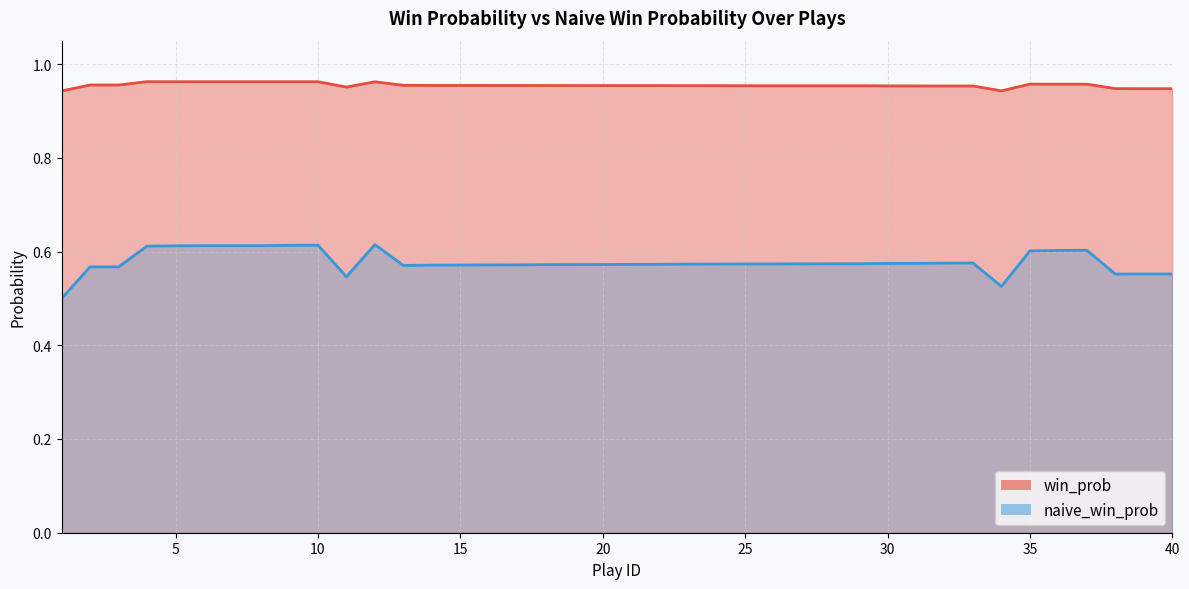

What is the smallest value displayed?

0.5